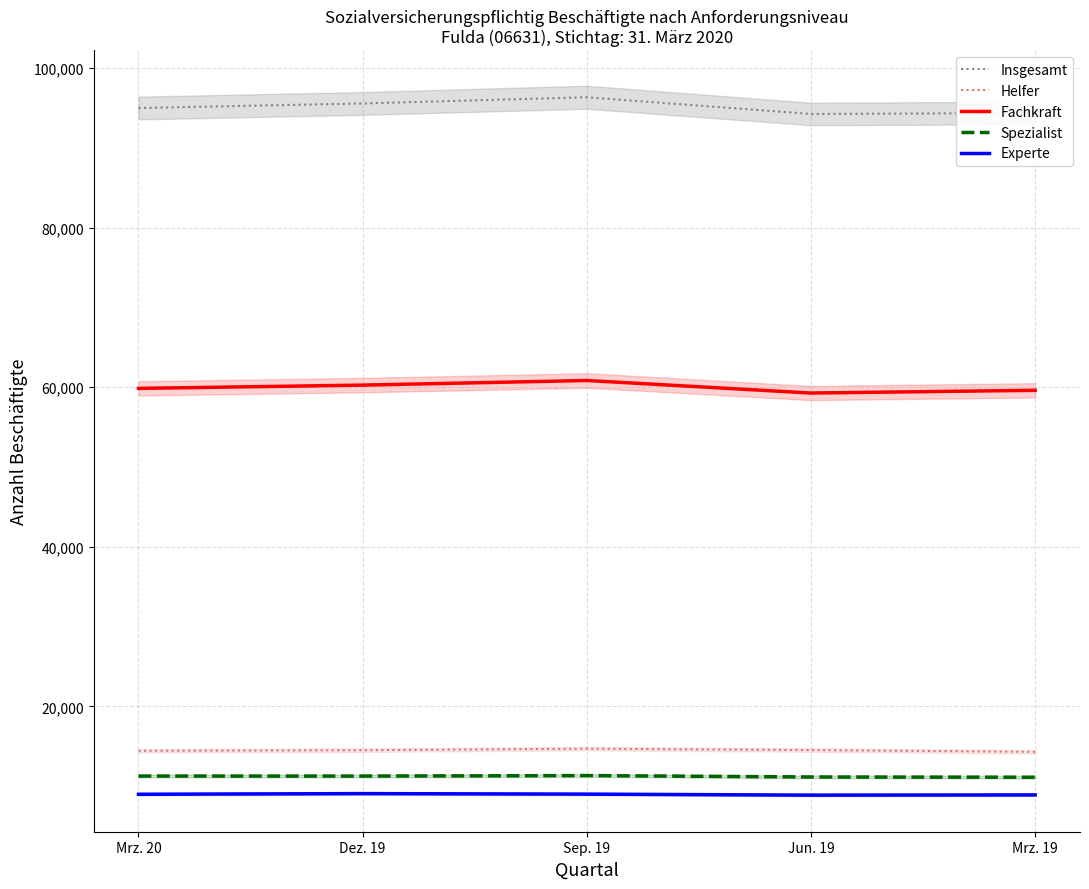

Reading left to right, what are all the values shown in this chart?

Insgesamt: 94989	95559	96338	94241	94366
Helfer: 14436	14506	14702	14523	14303
Fachkraft: 59852	60262	60841	59270	59612
Spezialist: 11269	11267	11328	11153	11121
Experte: 8987	9069	9005	8877	8906